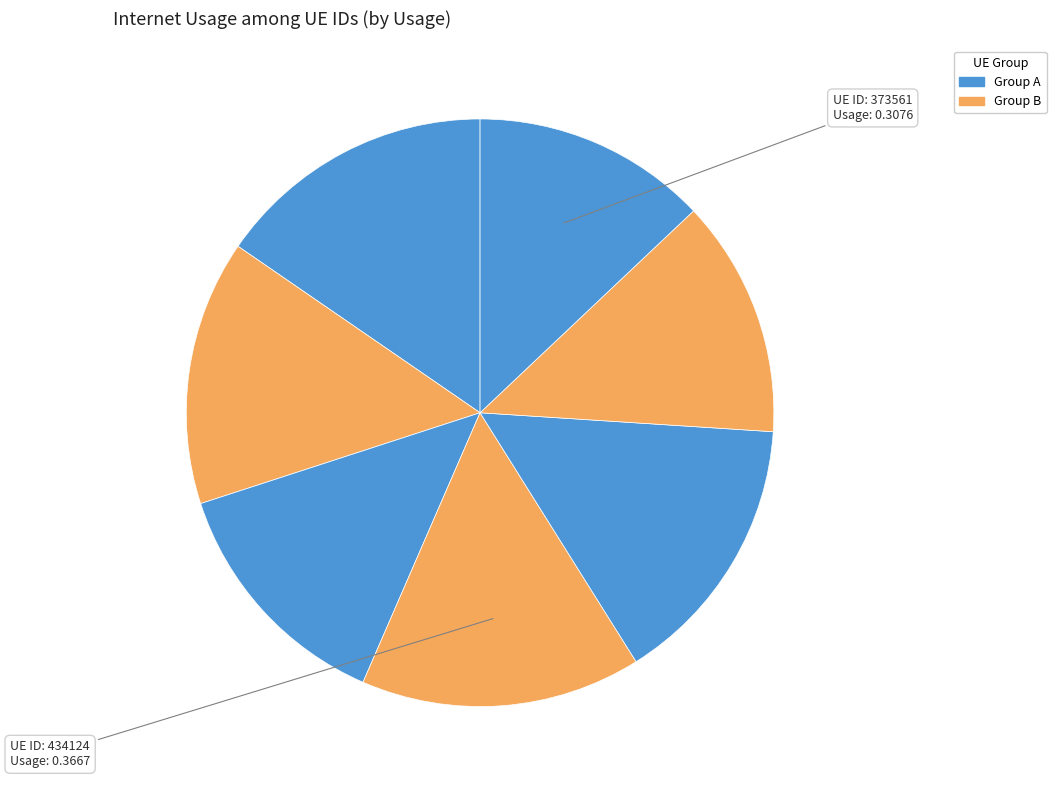

How many slices are in this pie chart?

7